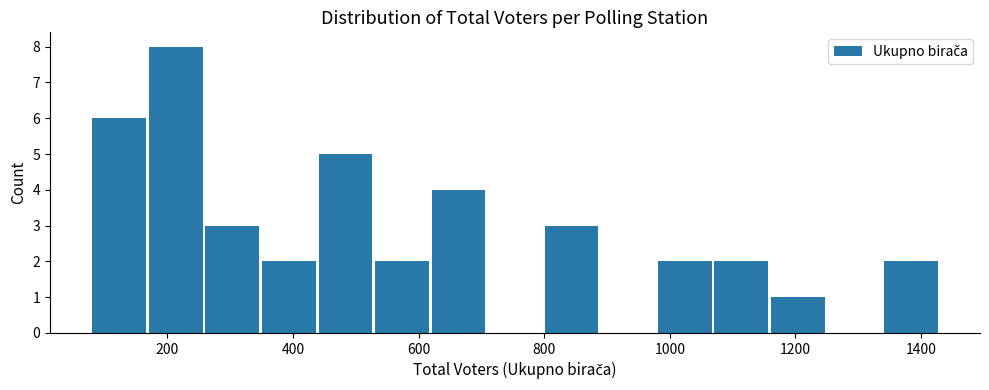

Reading left to right, list every bar in this chart as the range it spans on the x-axis followed by its height. Neither the bar edges nor the heights are printed on the chart, so give them approximately, as read against the axes.

80 to 160: 6
160 to 260: 8
260 to 340: 3
340 to 440: 2
440 to 520: 5
520 to 620: 2
620 to 700: 4
700 to 800: 0
800 to 880: 3
880 to 980: 0
980 to 1060: 2
1060 to 1160: 2
1160 to 1240: 1
1240 to 1340: 0
1340 to 1420: 2